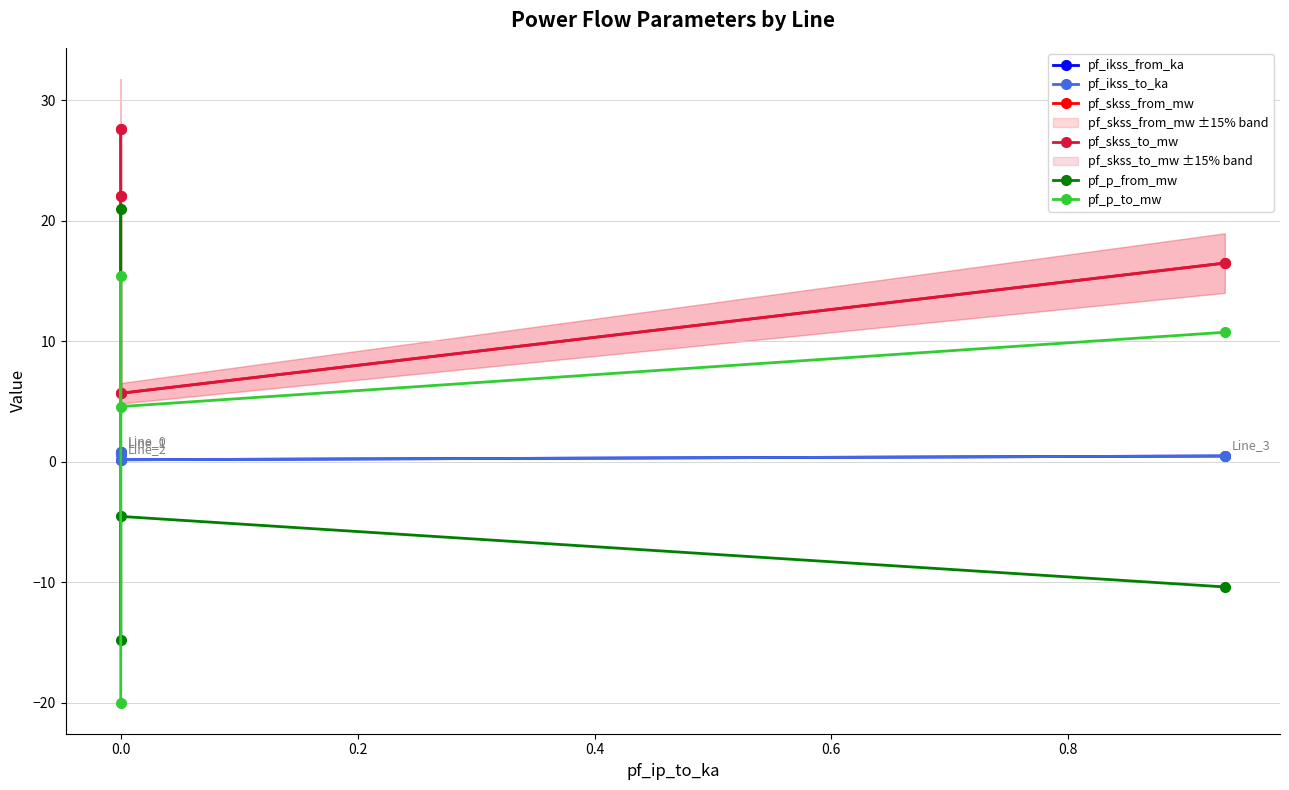

Which series changed the most between 0.0 and 0.2?

pf_skss_from_mw